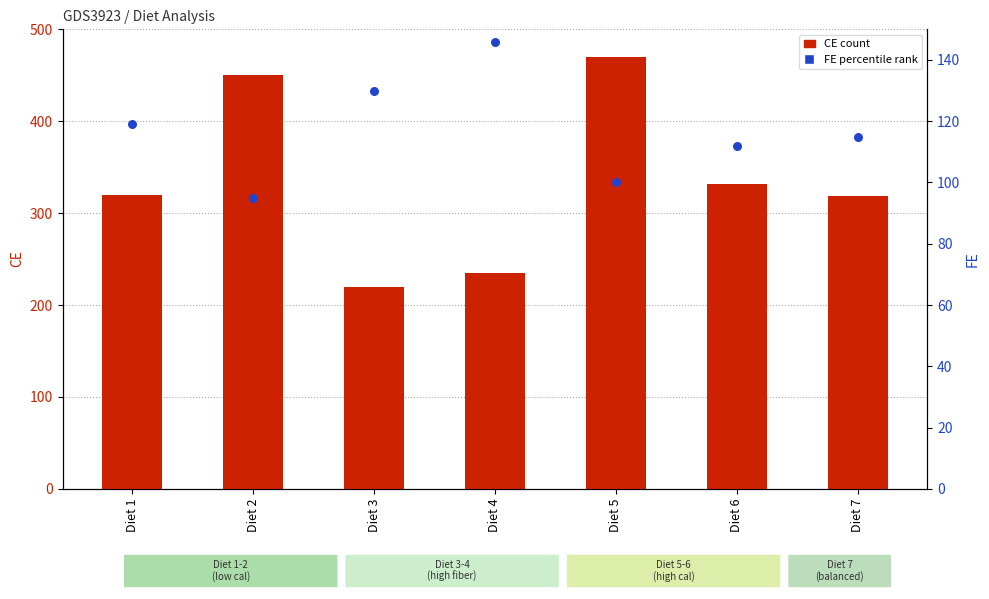

Which series contains the lowest Y value?

FE (percentile rank)